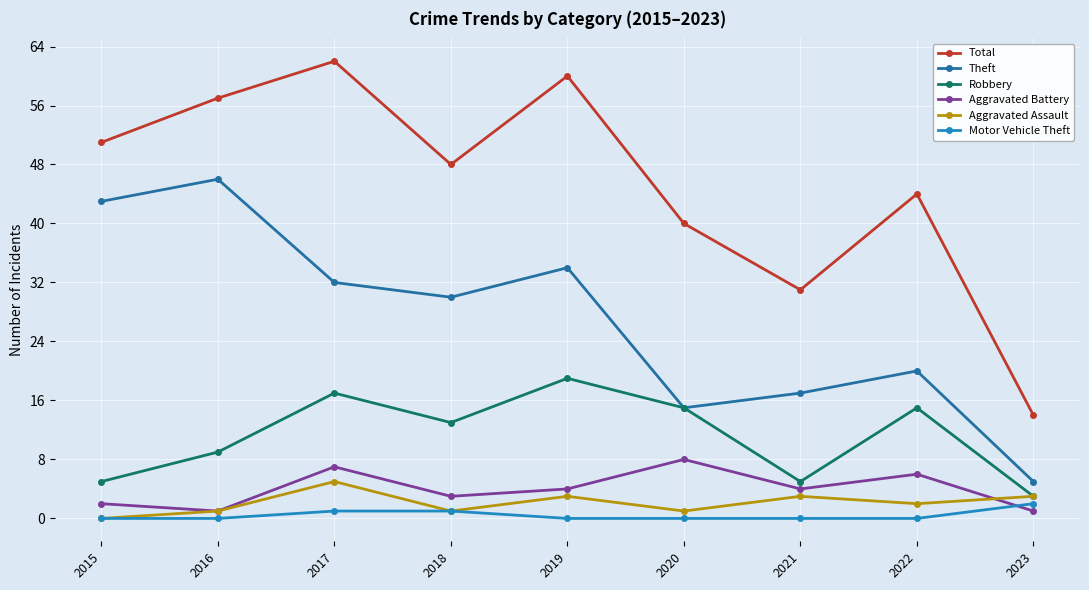

What is the sum of the Motor Vehicle Theft values at 2017 and 2016?

1